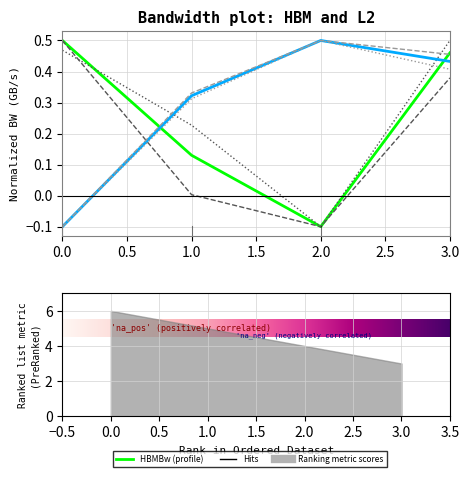

True or false: L2BwHigh and L2Bw cross at least once.

False